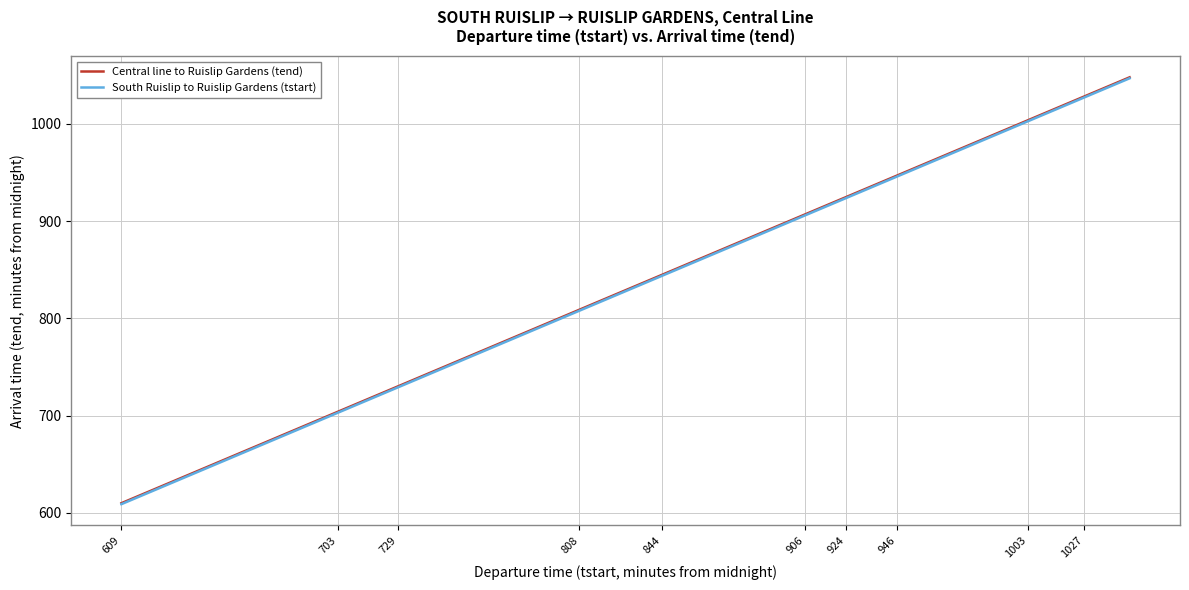

True or false: South Ruislip to Ruislip Gardens (tstart) and Central line to Ruislip Gardens (tend) cross at least once.

False